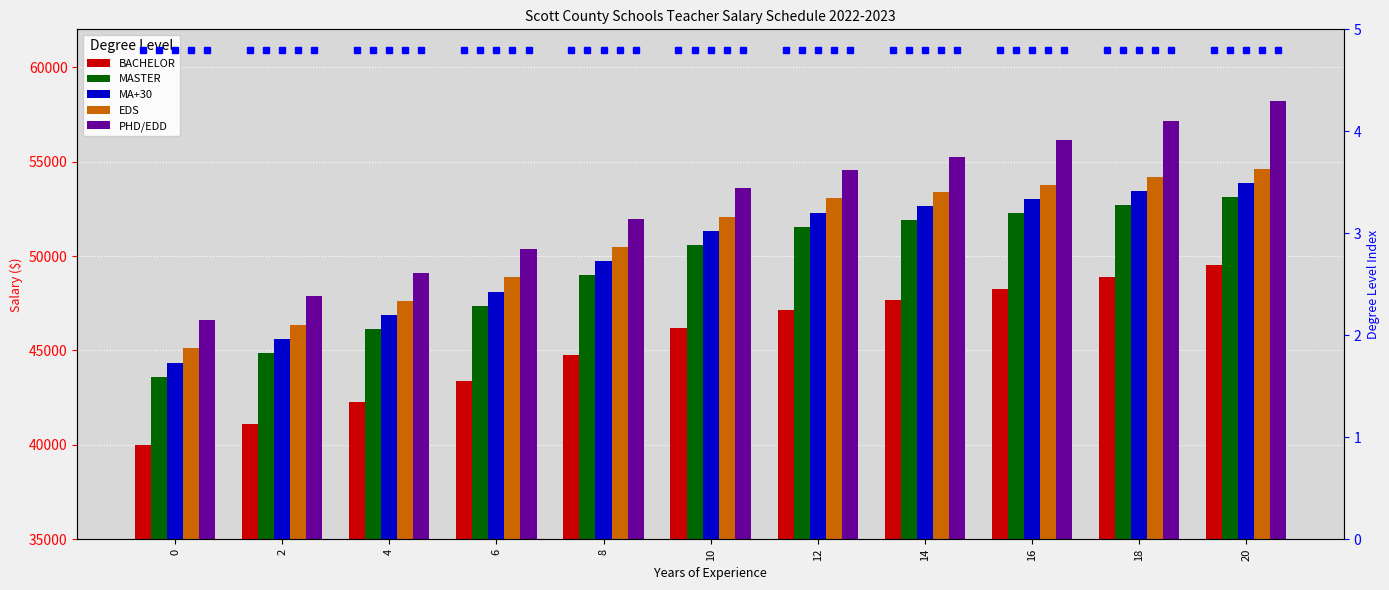

How many values in the PHD/EDD series exceed 53577?

5